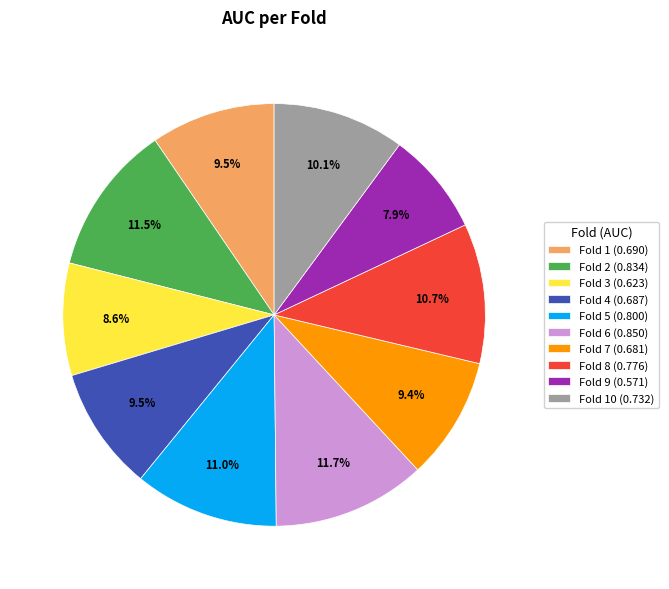

What portion of the pie excludes Fold 8 (0.776)?

89.3%